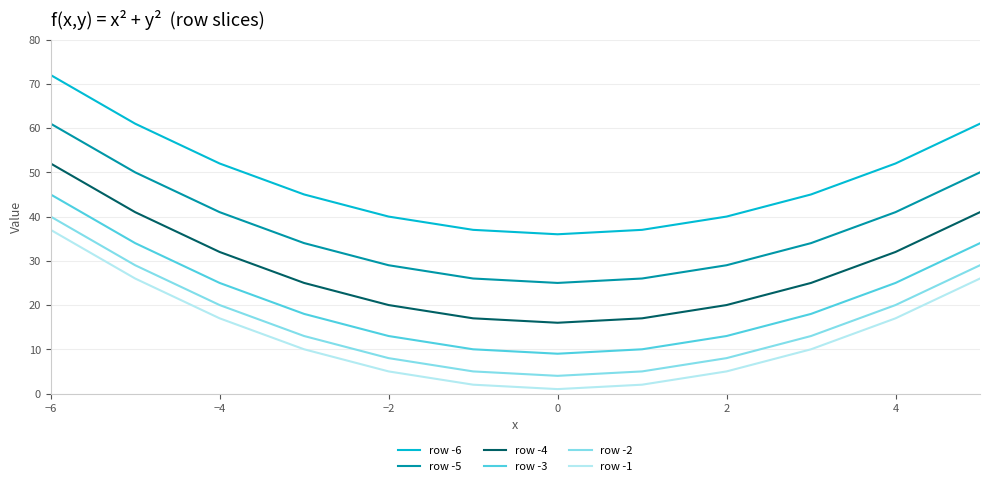

True or false: row -6 and row -1 cross at least once.

False